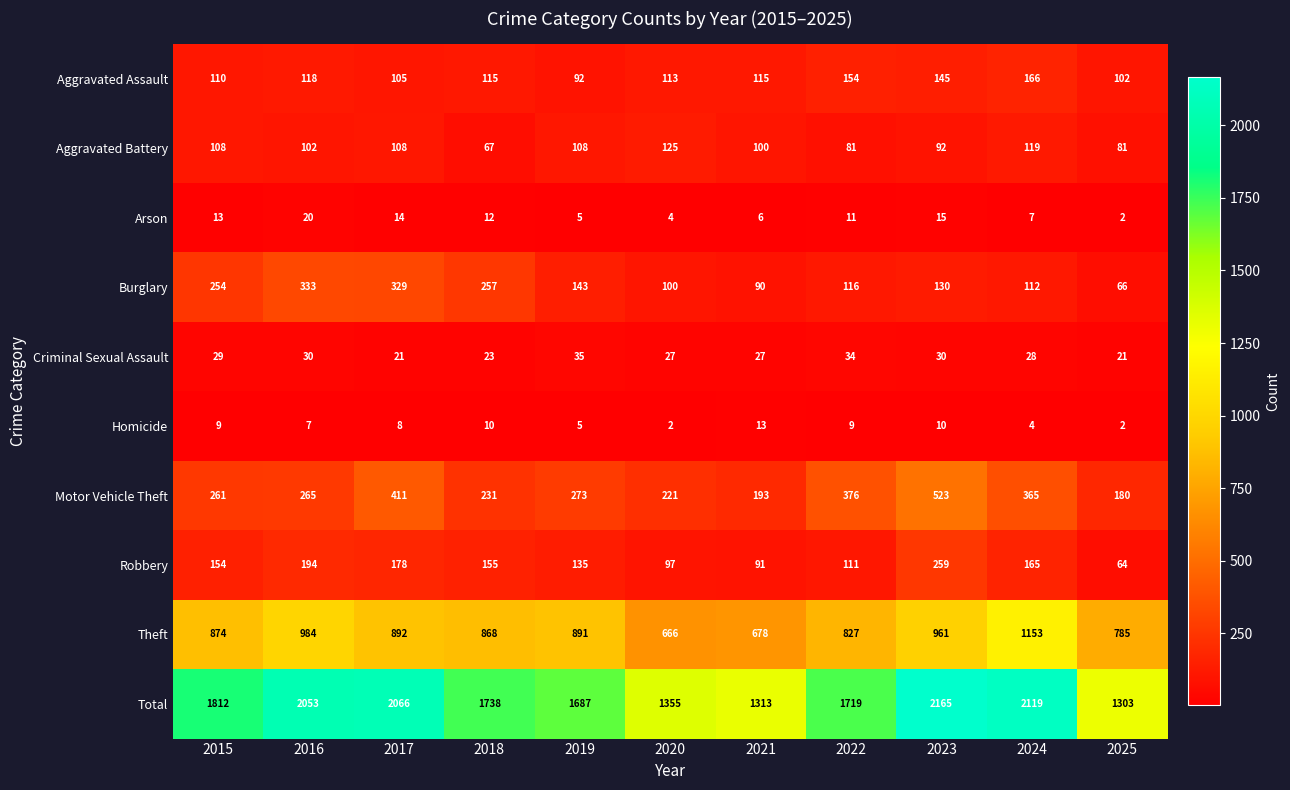

What value does the Robbery series have at 2016, to the nearest 5?

195